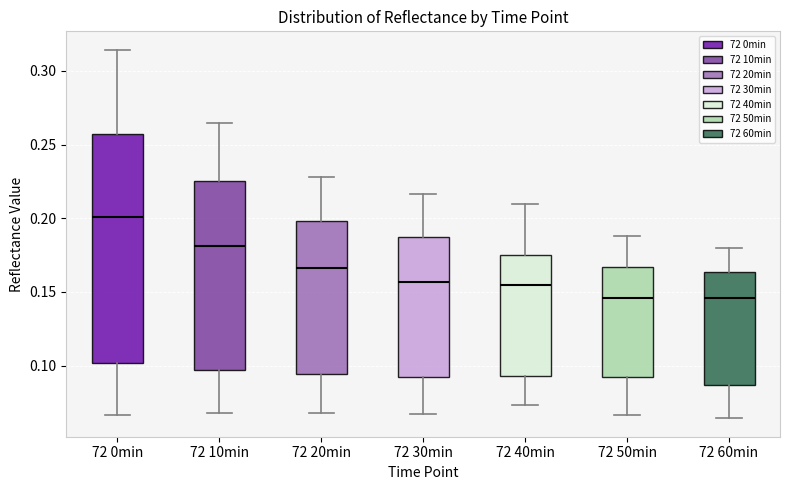

Comparing the boxes themselves (not the whiskers), which one is the tallest?

72 0min